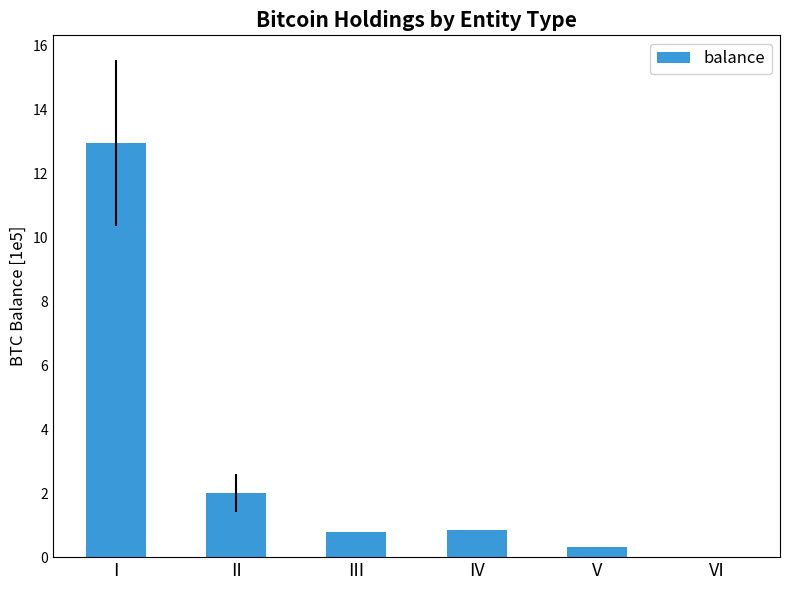

How many values are above zero?

5